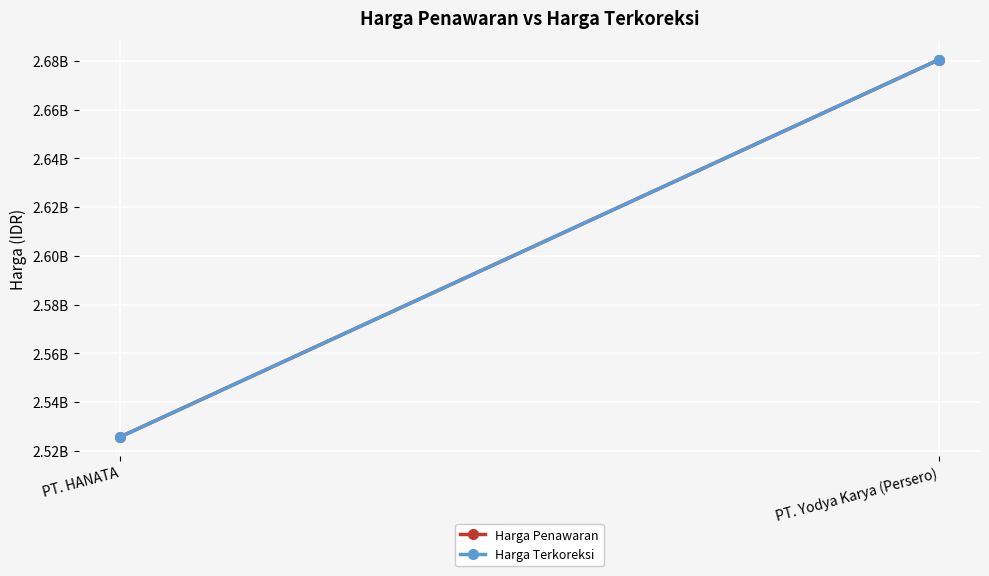

At which label is Harga Penawaran closest to 2603044461?

PT. HANATA